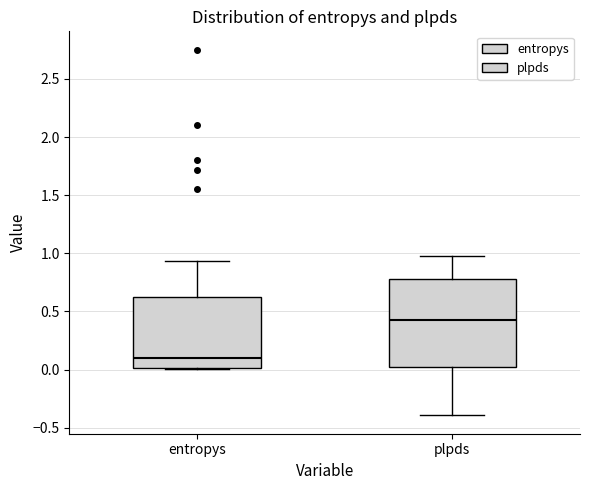

Where does the median line of the box for entropys sit on the y-axis? The values are not printed on the chart, so give them approximately, as read against the axis.

0.10